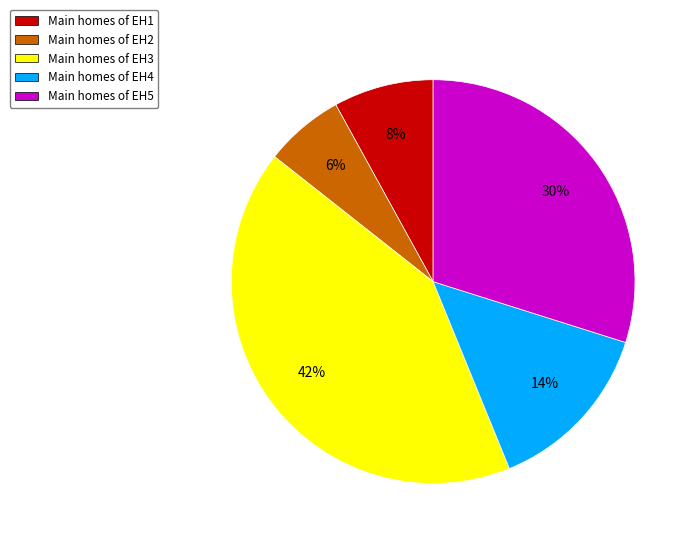

Do Main homes of EH2 and Main homes of EH4 together represent more than half of the pie?

No